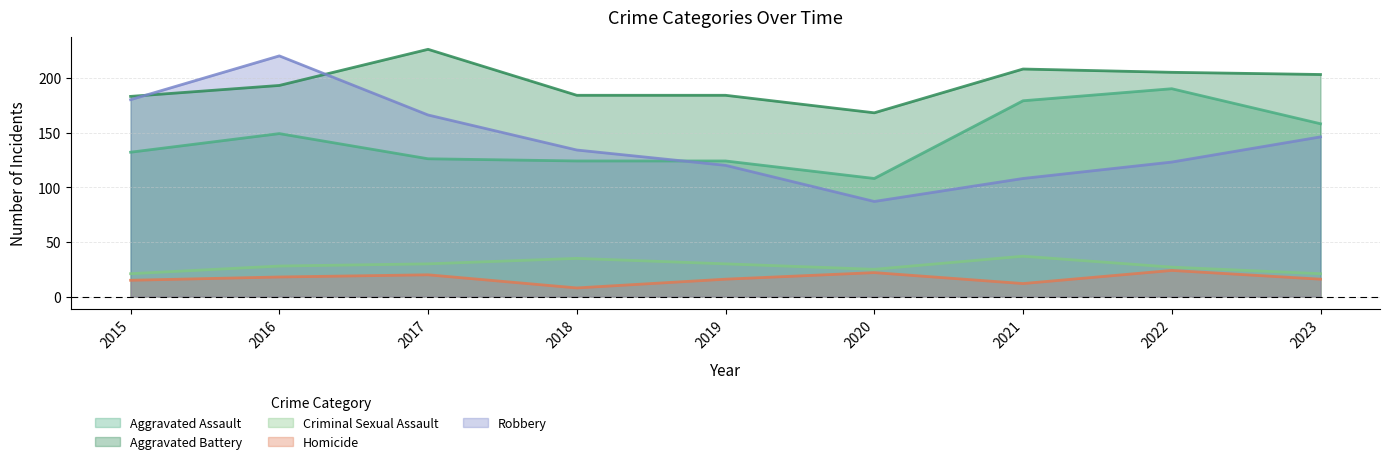

Does the chart have visible grid lines?

Yes